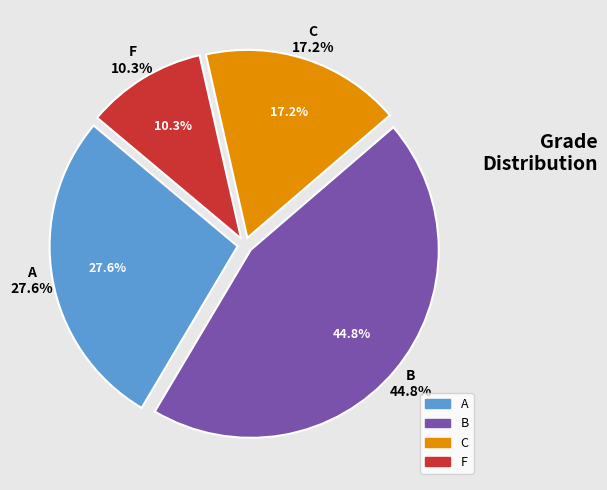

The A slice represents 25% of the pie. True or false?

False